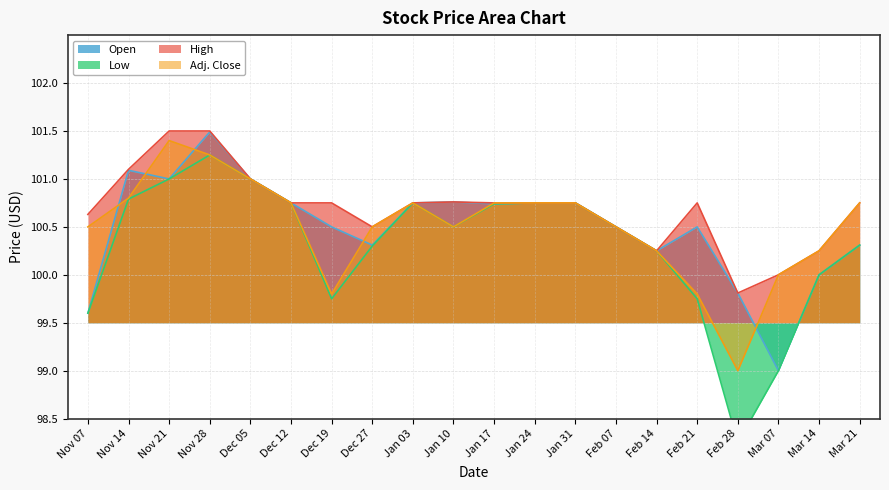

What is the label of the 16th point from the right?

Dec 05